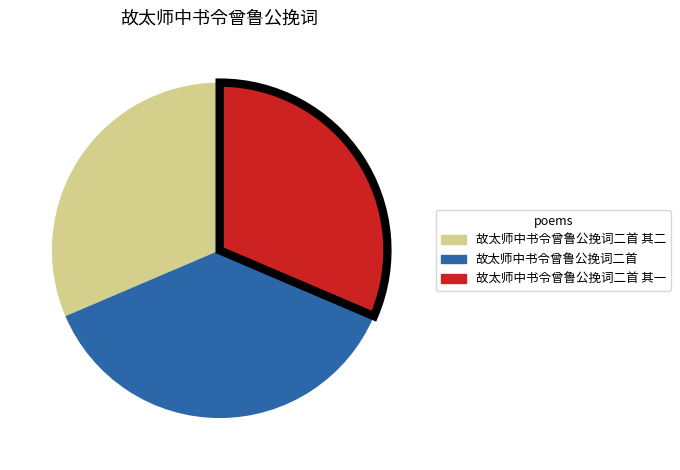

Is there a majority slice in this chart?

No